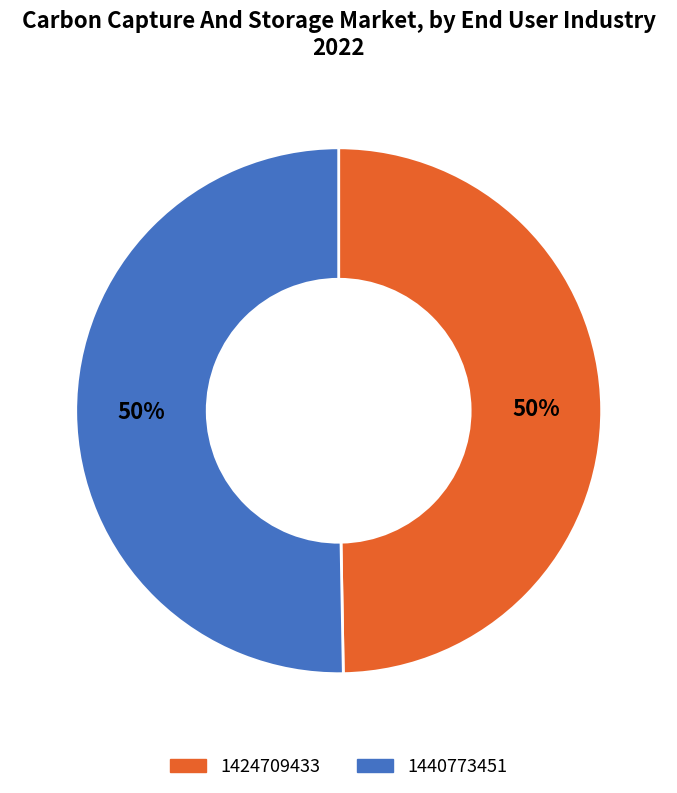

Which category accounts for the majority?

1440773451